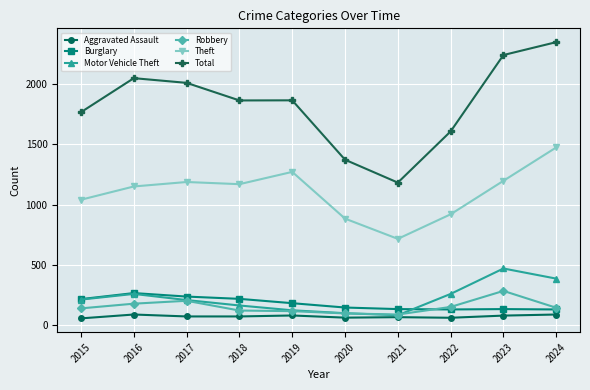

What is the sum of all Robbery values?

1520